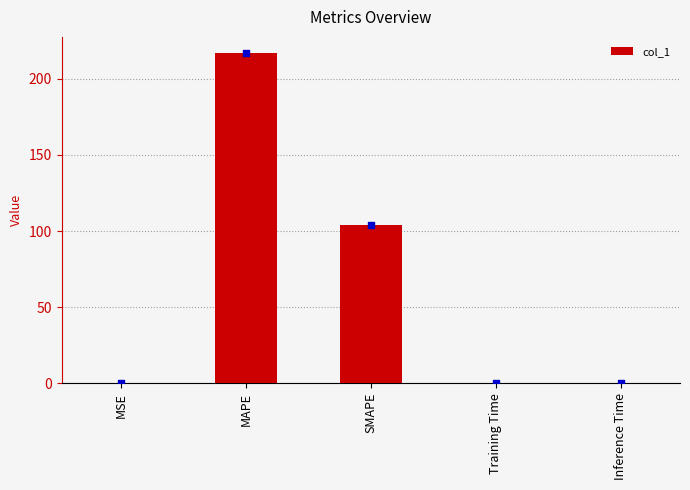

Between SMAPE and MAPE, which is larger?

MAPE